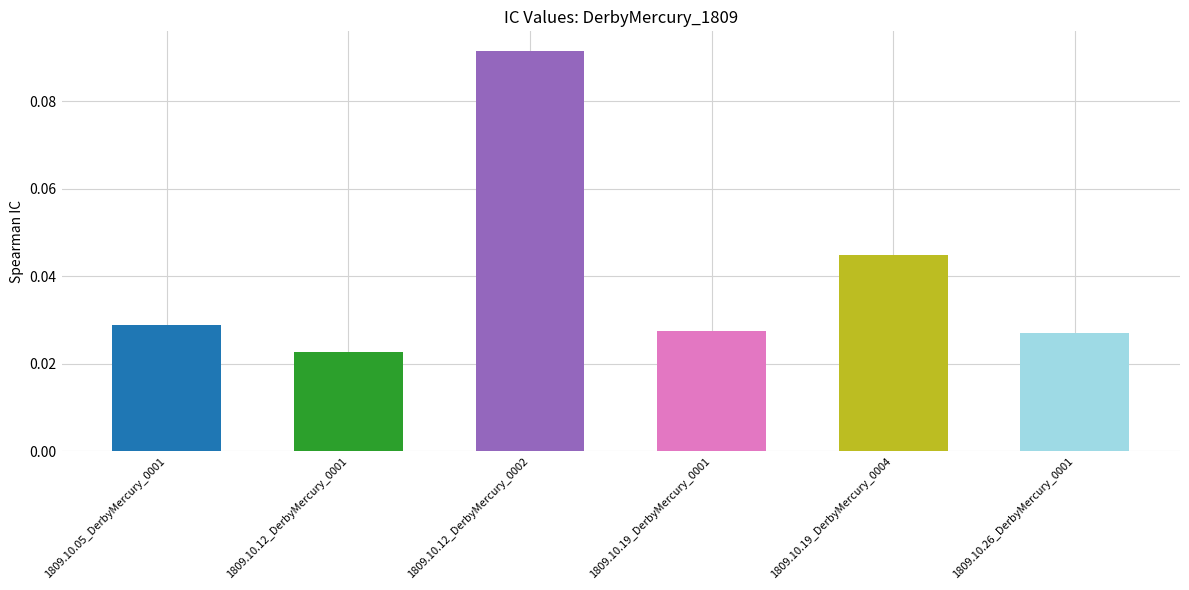

At which category does the chart reach its minimum across all series?

1809.10.12_DerbyMercury_0001